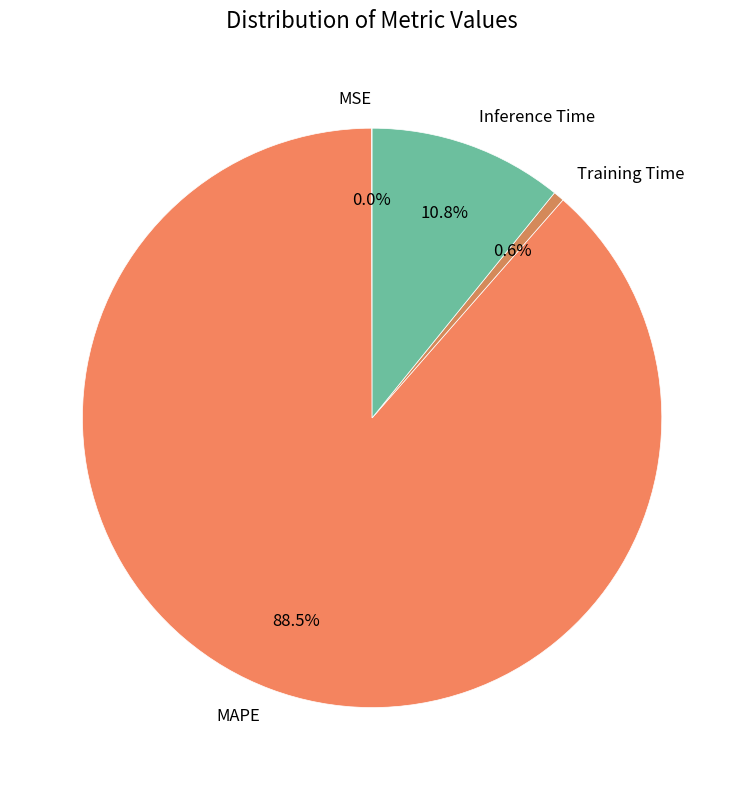

To the nearest percent, what is the difference between the Training Time and Inference Time slice percentages?

10%